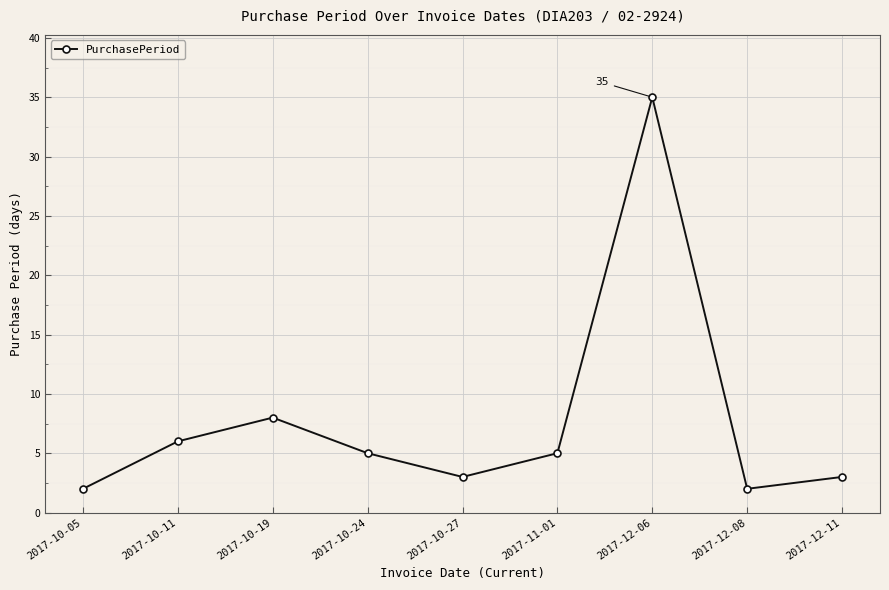

What is the greatest value displayed?

35